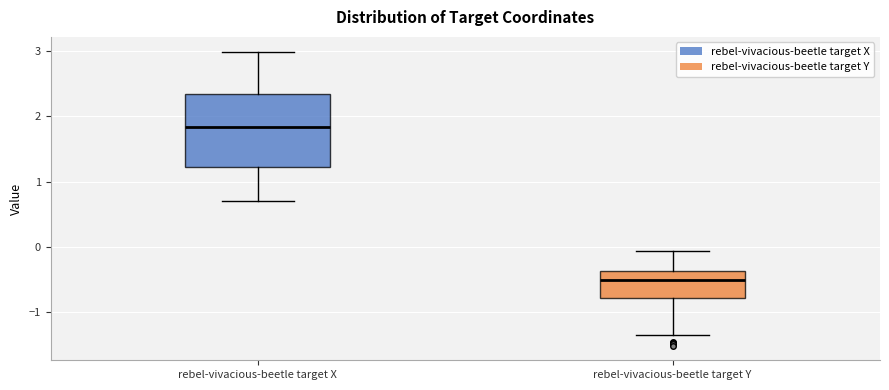

Comparing the boxes themselves (not the whiskers), which one is the tallest?

rebel-vivacious-beetle target X